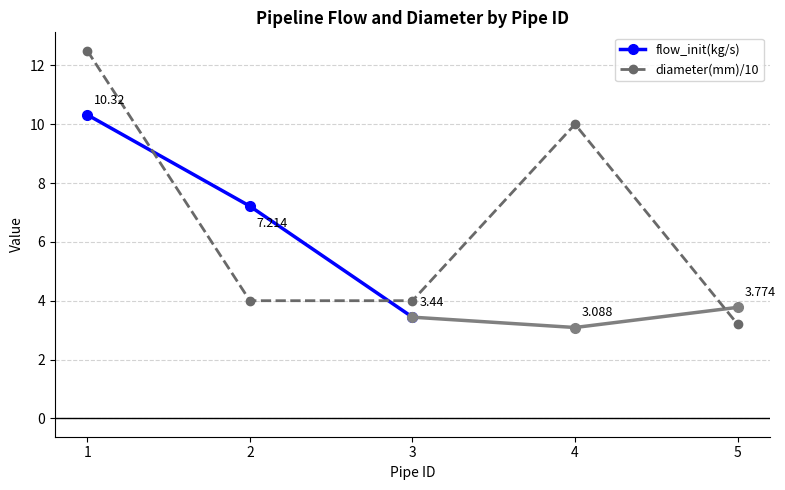

What is the sum of all values?

33.7